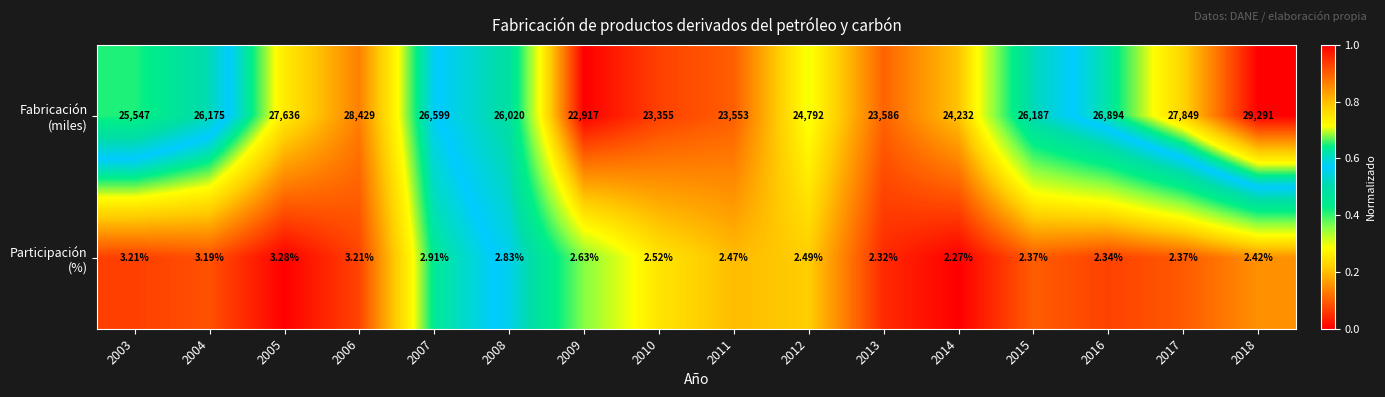

How many series are shown in this chart?

2